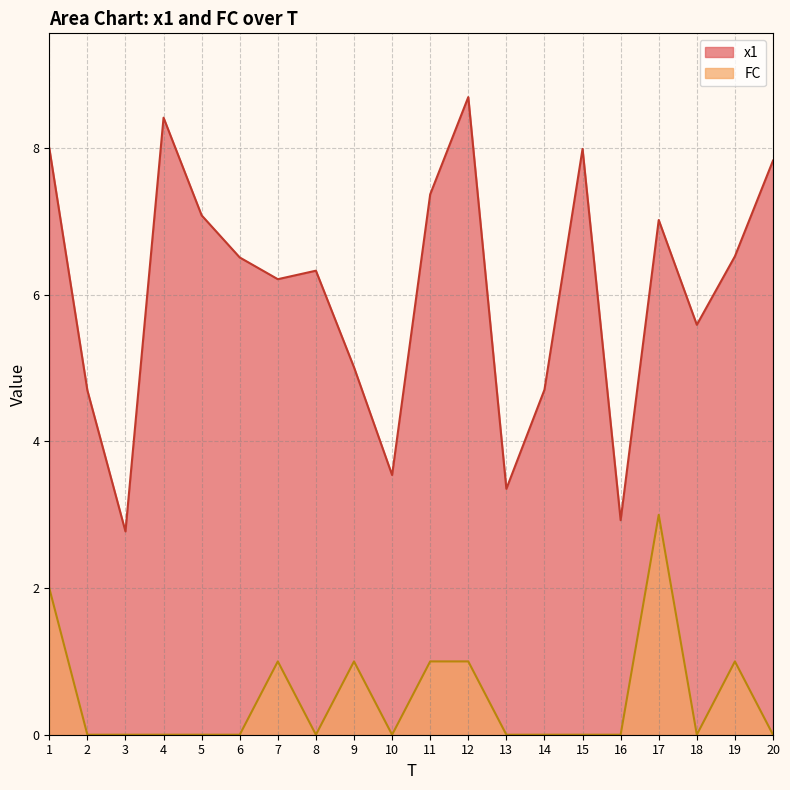

What is the maximum value shown in the chart?

8.7